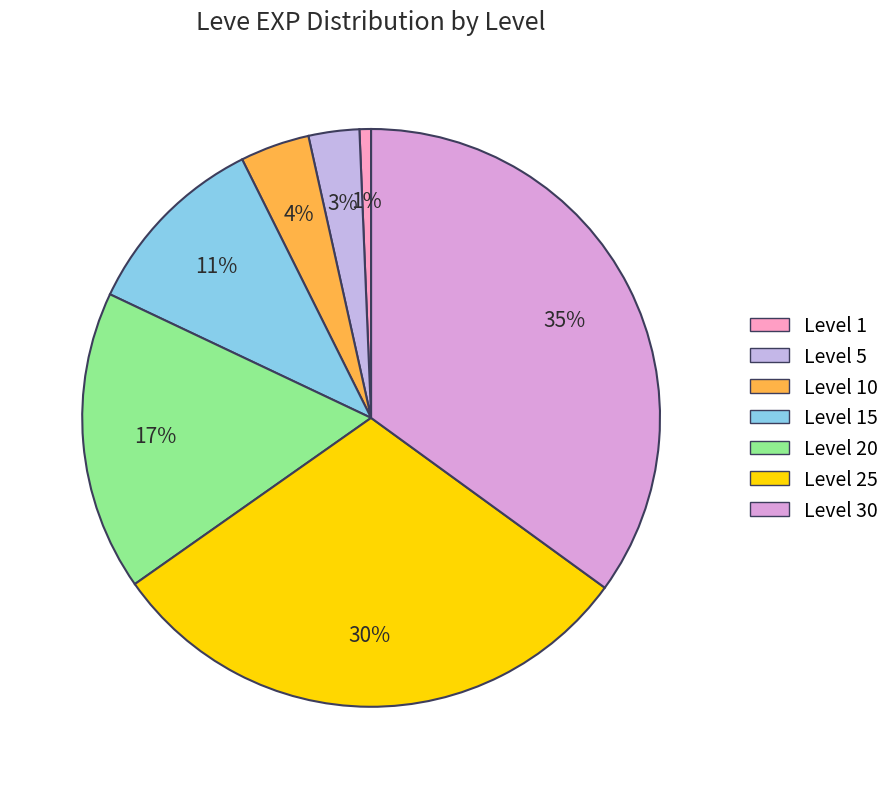

Is there a majority slice in this chart?

No